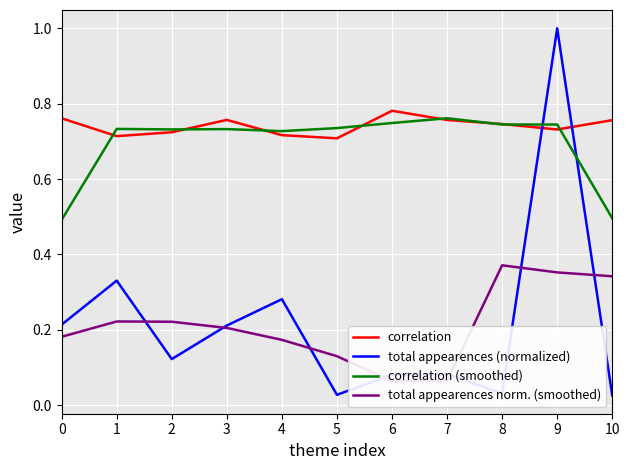

What is the sum of the correlation (smoothed) values at 9 and 3?

1.5